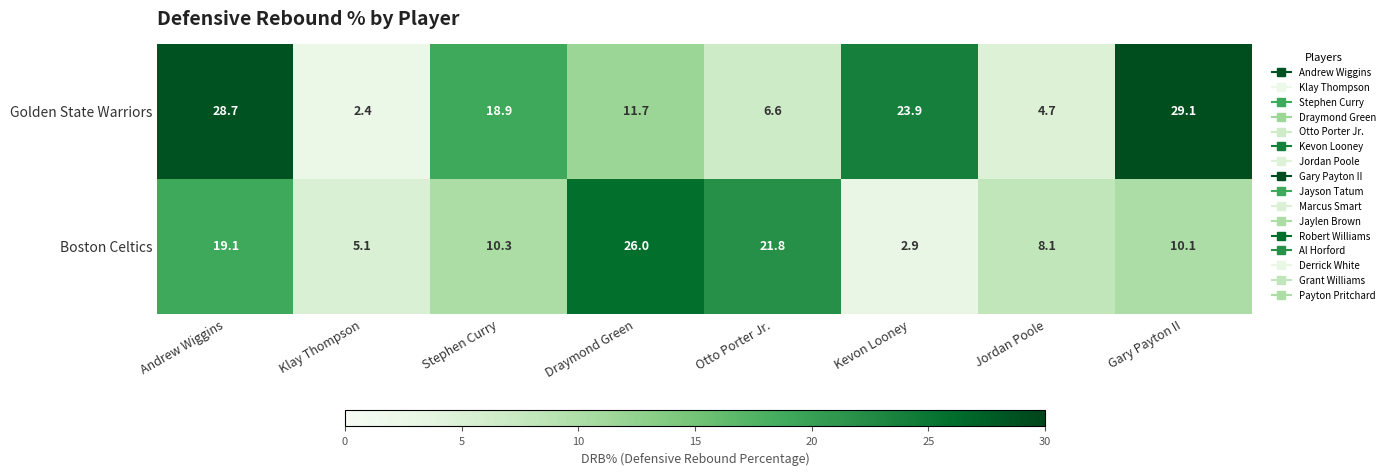

Is it true that Golden State Warriors equals 6.6 at Otto Porter Jr.?

True